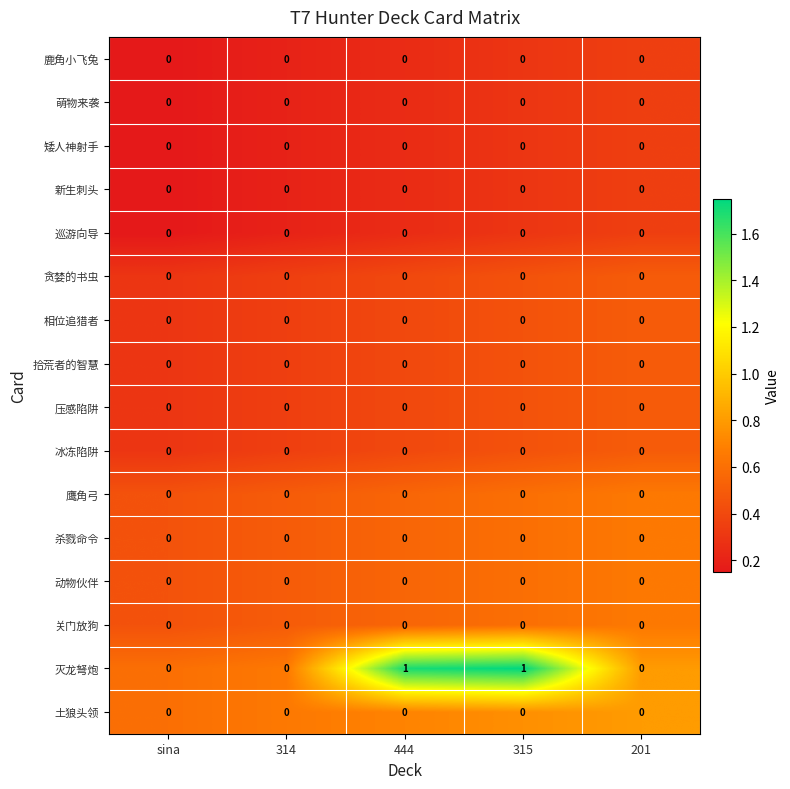

What is the difference between the highest and lowest values at 315?

1